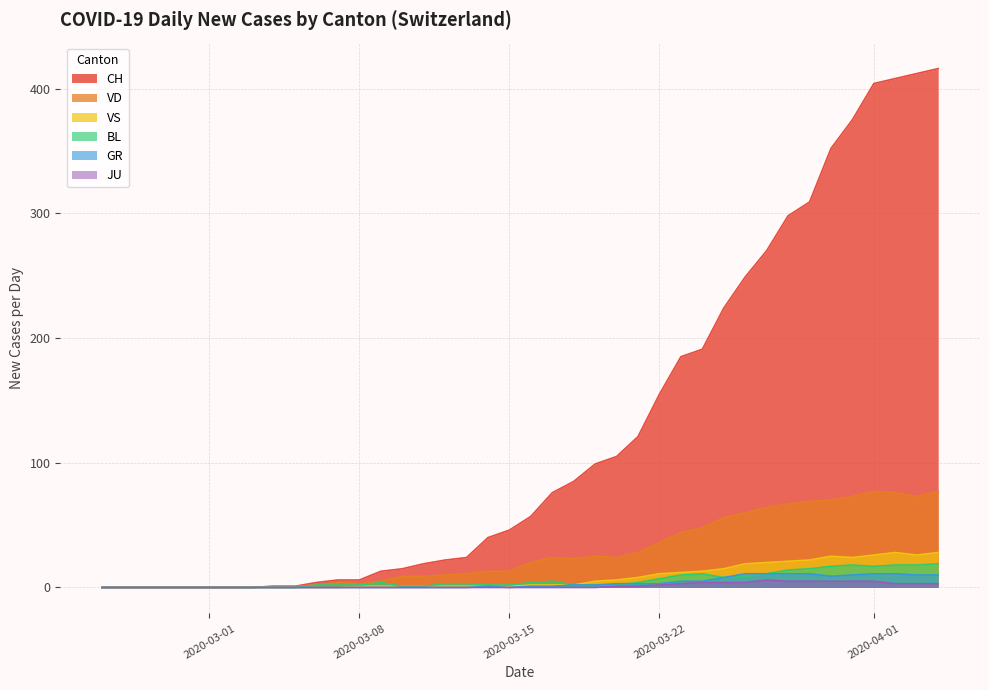

Where is the first local maximum for JU?

2020-03-31